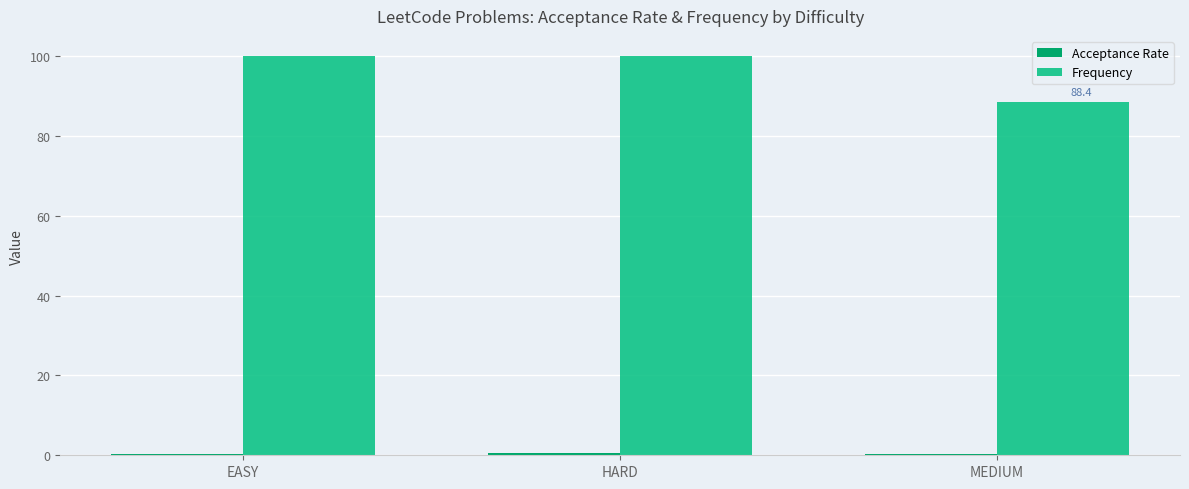

What is the difference between the maximum and minimum values in the Frequency series?

11.6